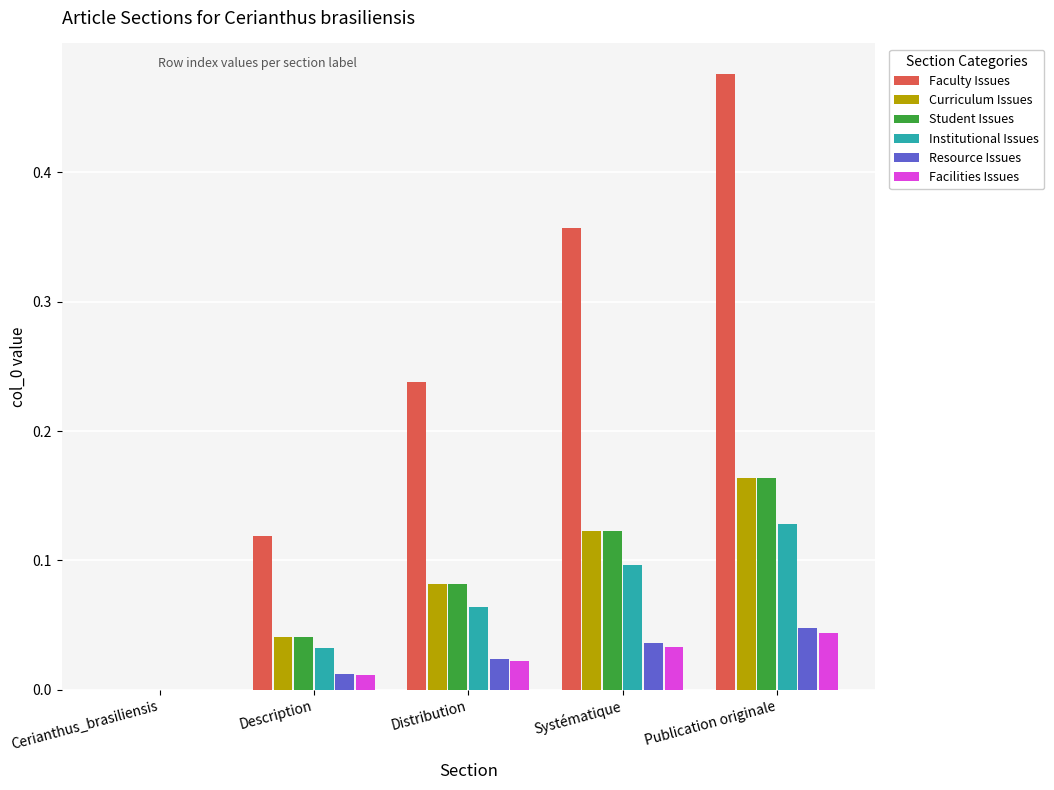

True or false: Student Issues has a value of 0.2 at Systématique.

False